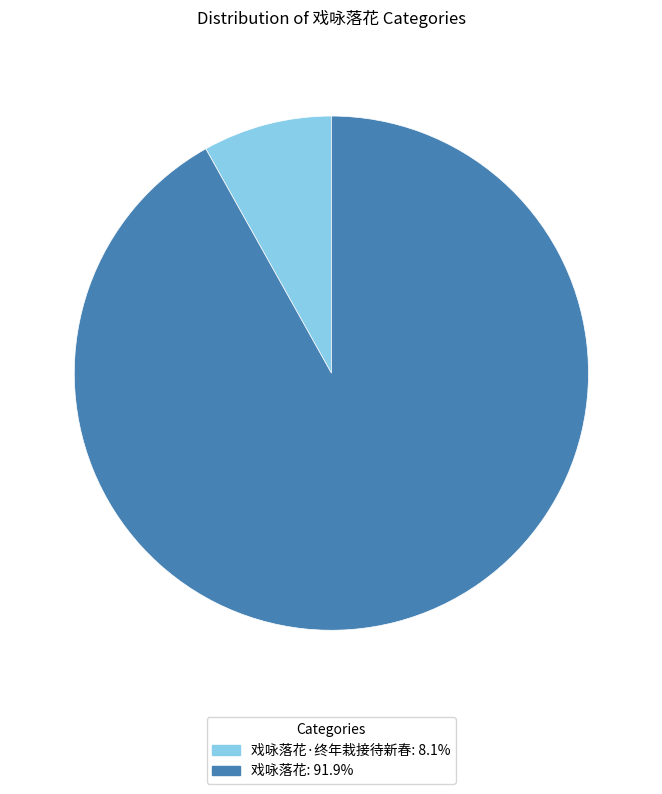

Is there a majority slice in this chart?

Yes